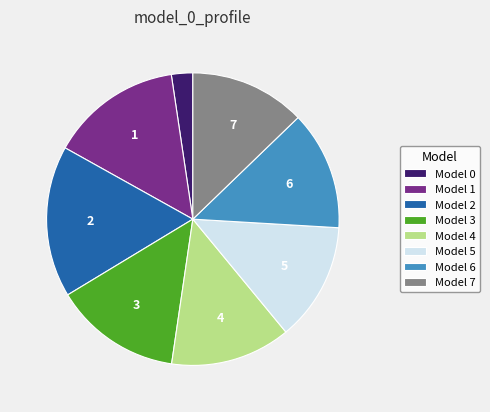

What is the largest slice in the pie chart?

Model 2